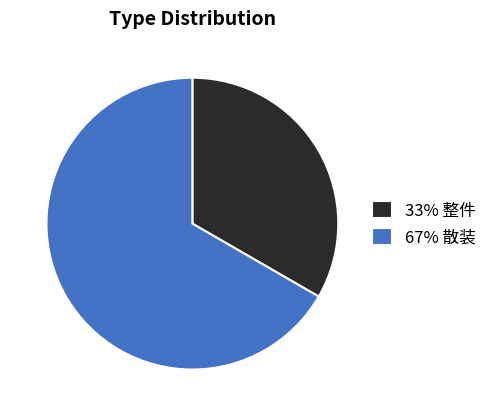

Rank the categories by value from lowest to highest.

33% 整件, 67% 散装